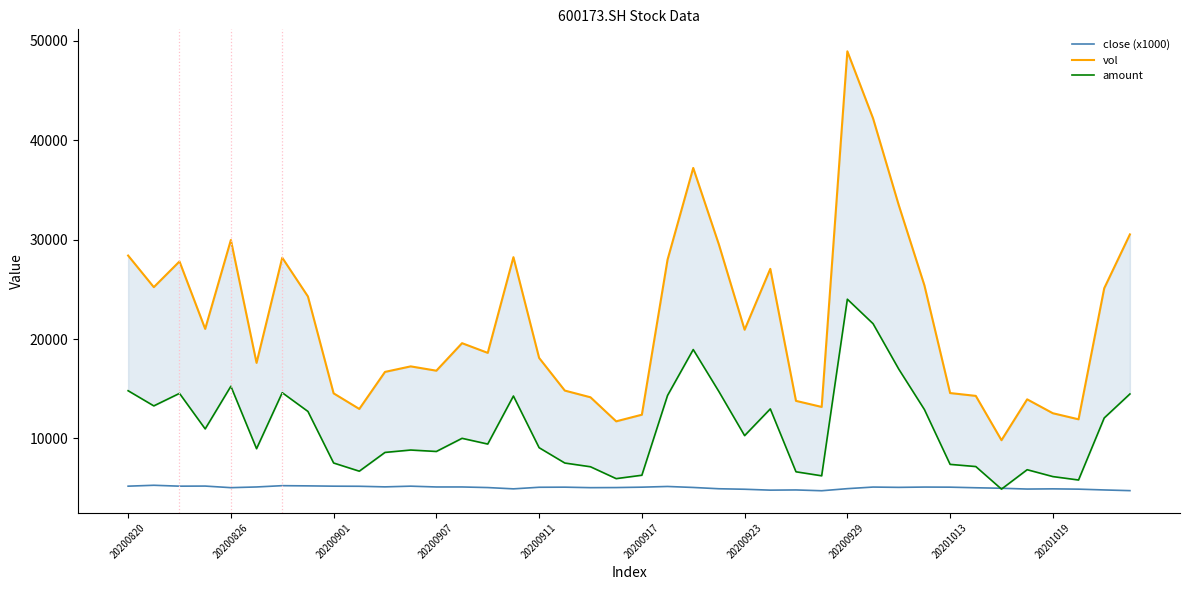

How many lines are shown in the chart?

3